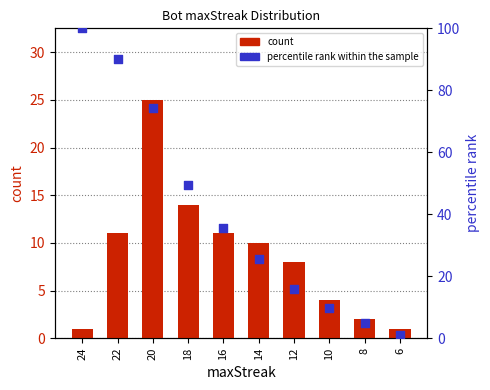

Which series contains the highest Y value?

percentile rank within the sample